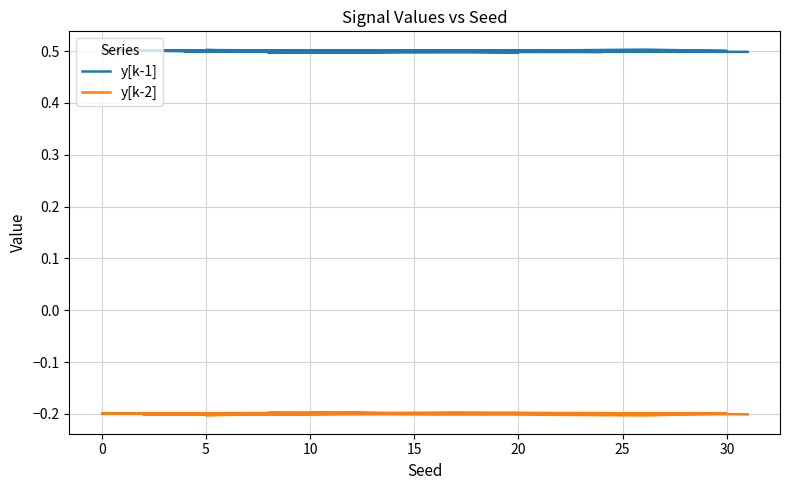

At which label is y[k-2] closest to 0?

12